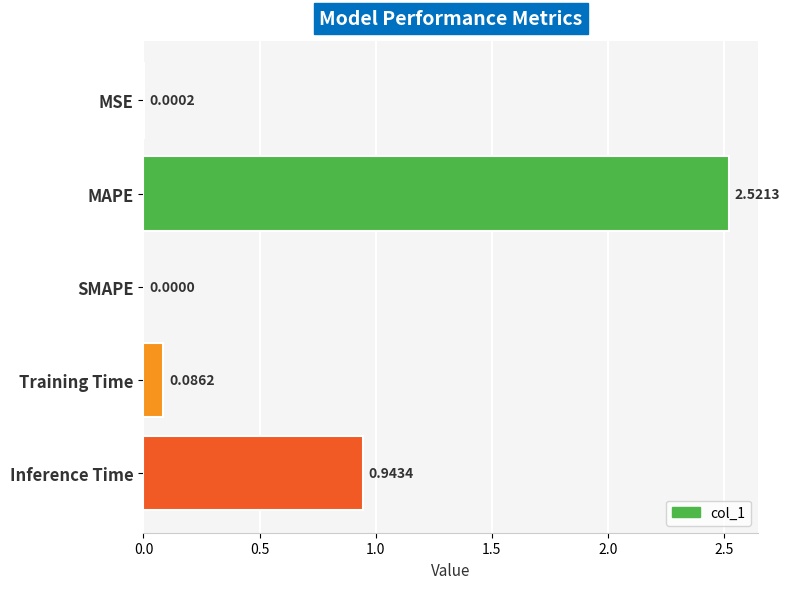

Which category has the highest value across all series?

MAPE